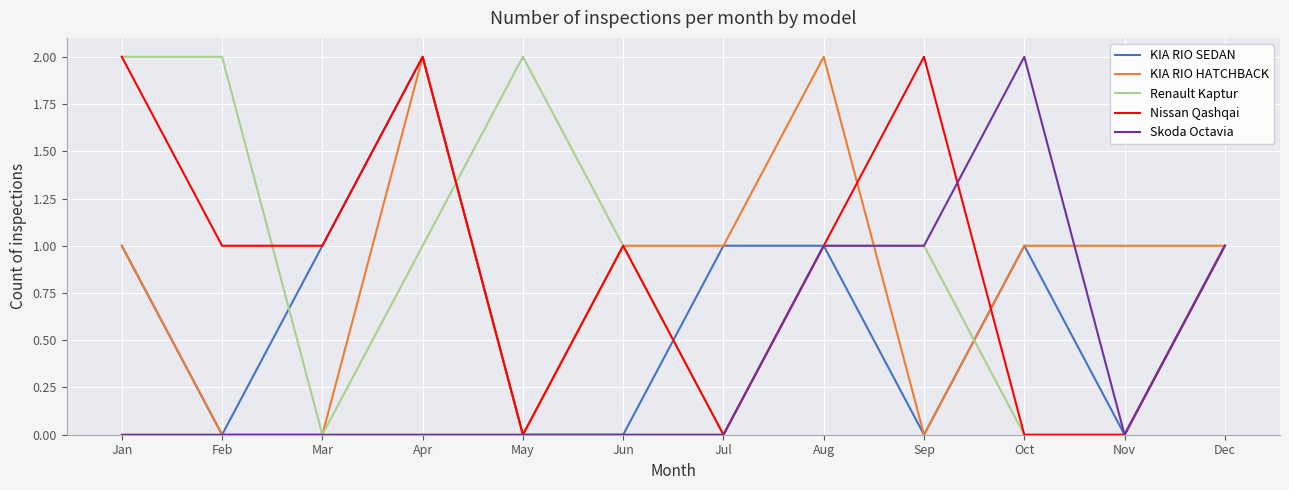

What is the difference between the highest and lowest values at Jun?

1